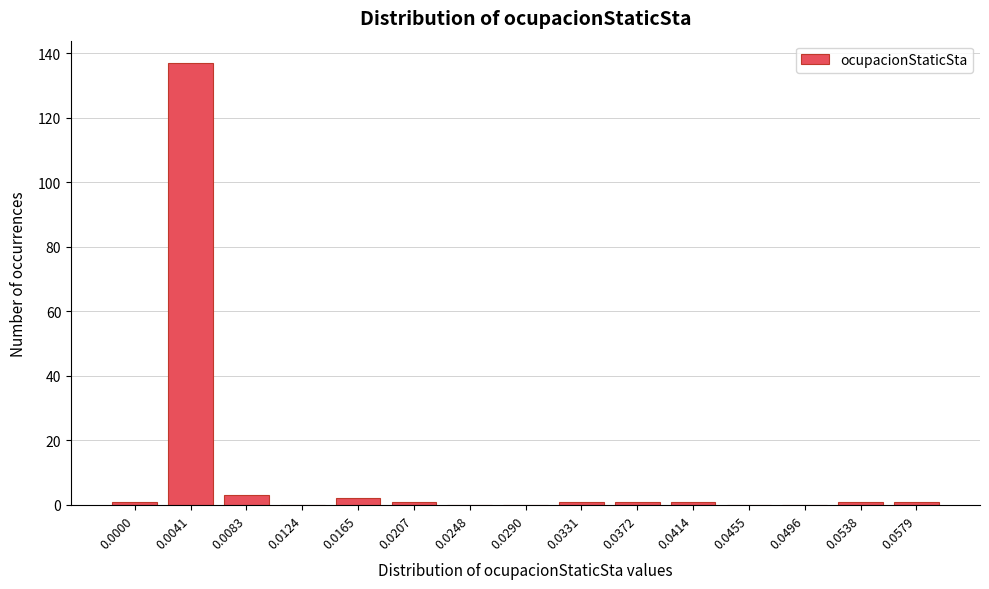

Reading left to right, transcribe all the data shown in this chart.

0.0000=1	0.0041=137	0.0083=3	0.0124=0	0.0165=2	0.0207=1	0.0248=0	0.0290=0	0.0331=1	0.0372=1	0.0414=1	0.0455=0	0.0496=0	0.0538=1	0.0579=1